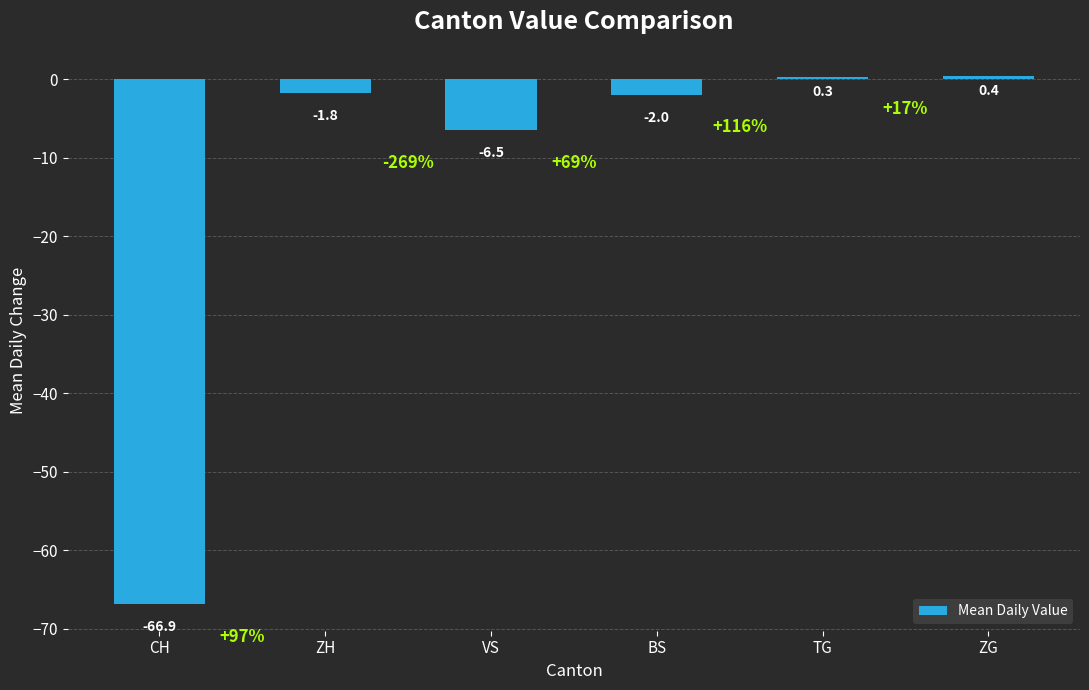

What is the approximate value at BS?

-2.0